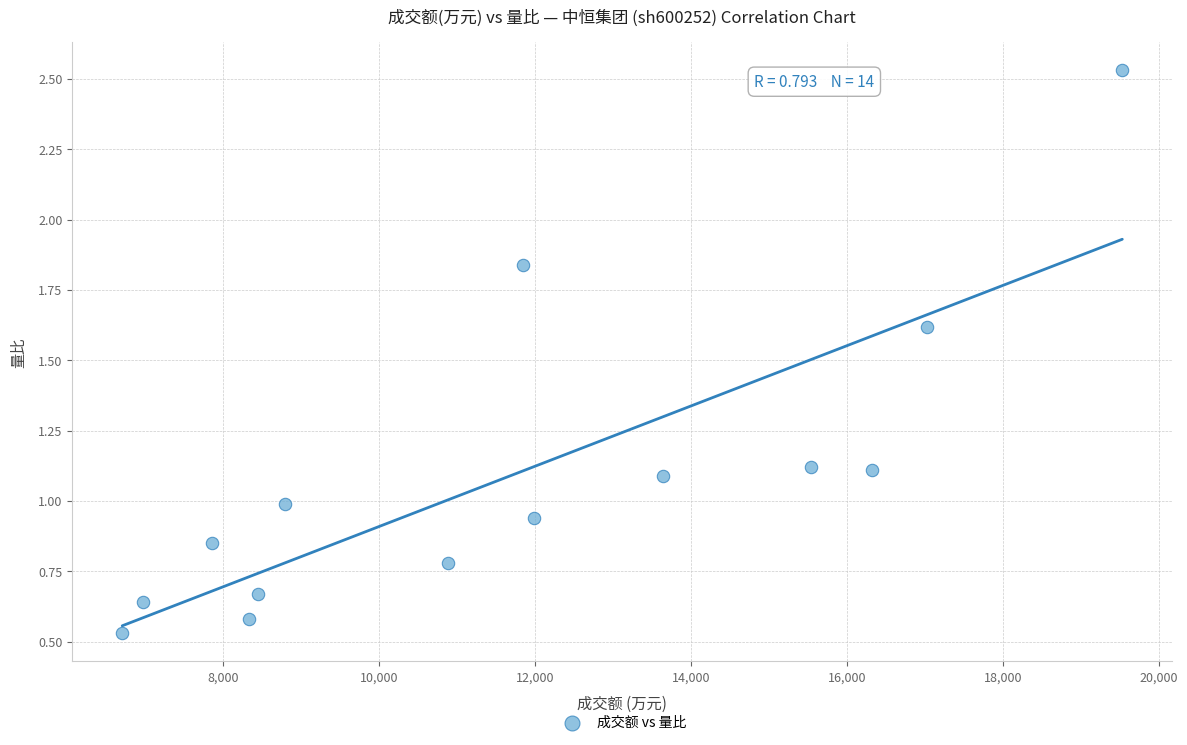

What is the range of Y values (max minus min)?

2.0